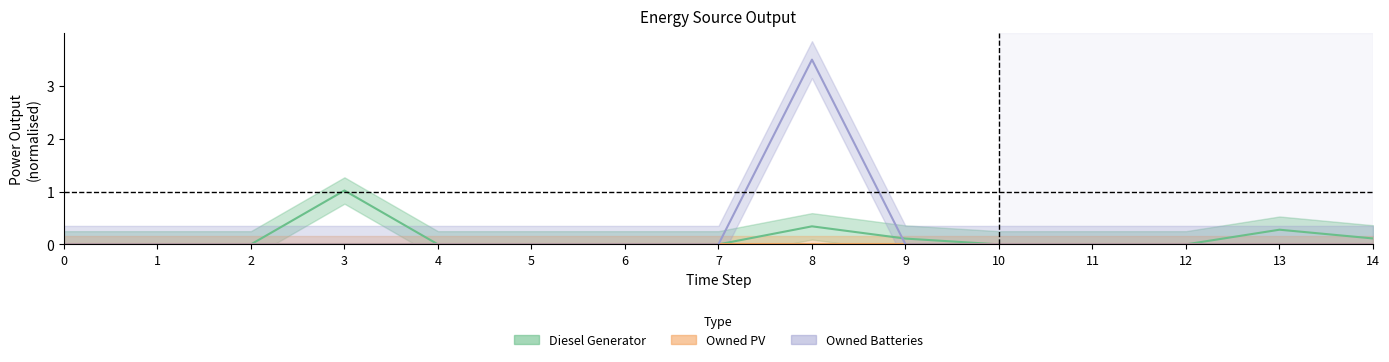

Which series changed the most between 10 and 11?

Diesel Generator